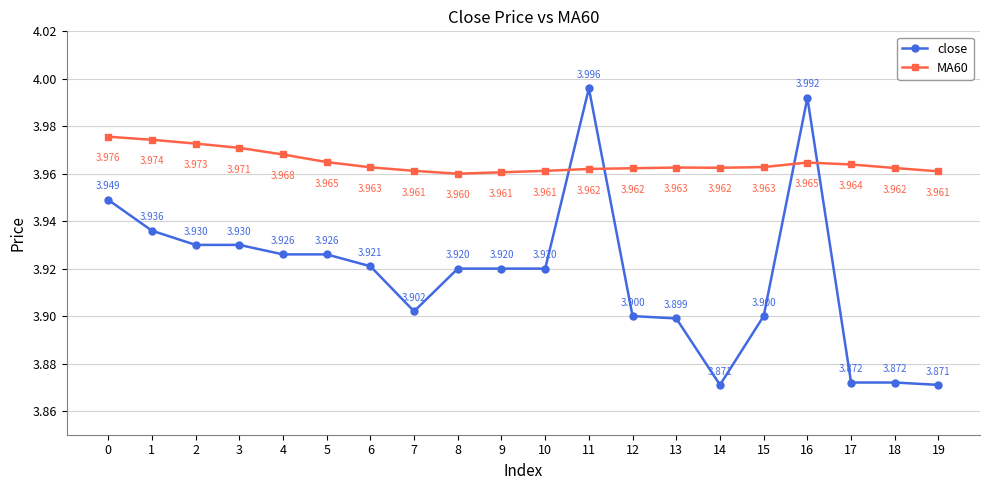

List the series in order of their overall mean, lowest first.

close, MA60